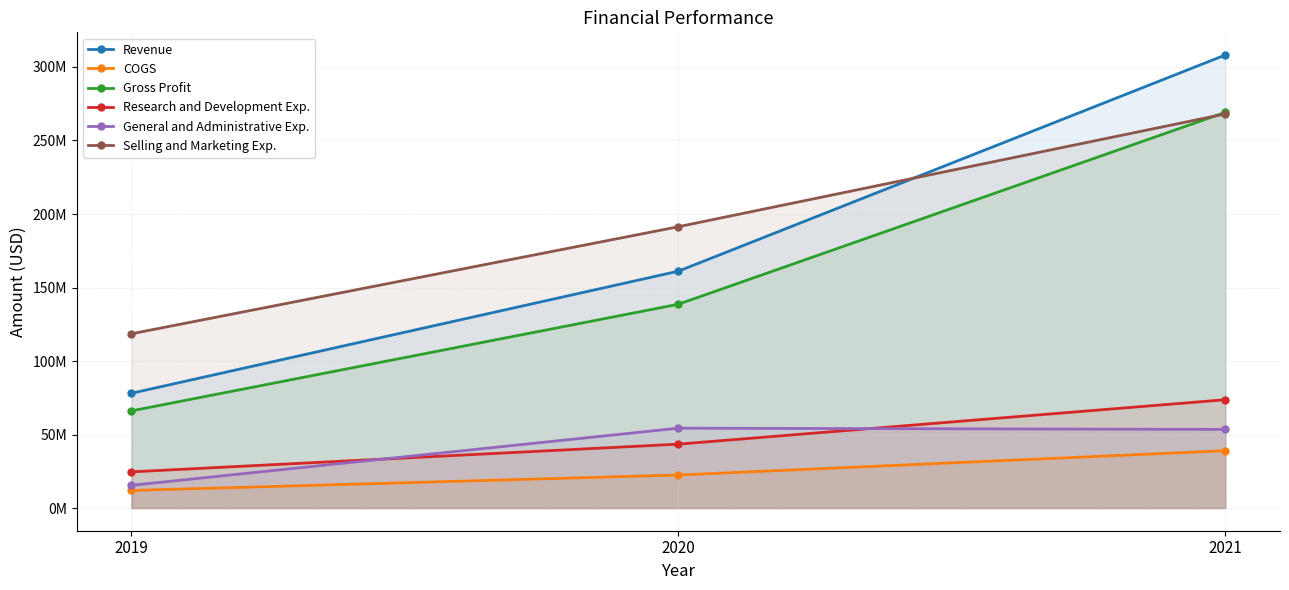

At which label is General and Administrative Exp. closest to 34898500?

2021